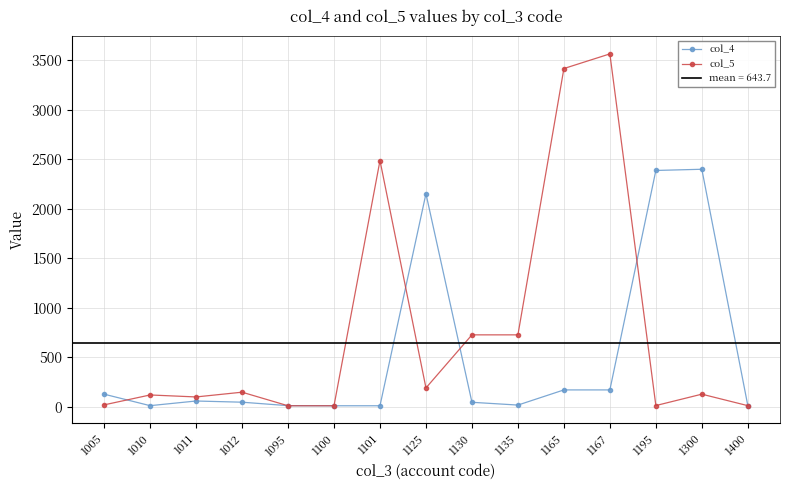

Reading right to left, list all the values displayed in this chart.

col_4: 1400=13	1300=2399	1195=2387	1167=171	1165=171	1135=18	1130=46	1125=2152	1101=11	1100=11	1095=12	1012=47	1011=59	1010=12	1005=128
col_5: 1400=12	1300=128	1195=13	1167=3564	1165=3416	1135=727	1130=727	1125=191	1101=2487	1100=11	1095=11	1012=148	1011=100	1010=120	1005=20